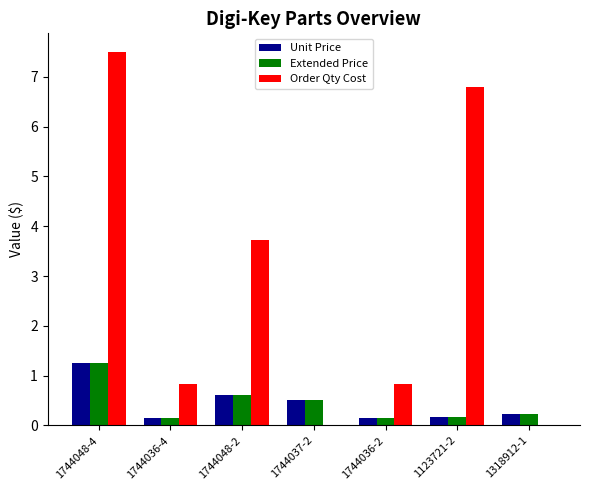

What is the sum of all Order Qty Cost values?

19.7